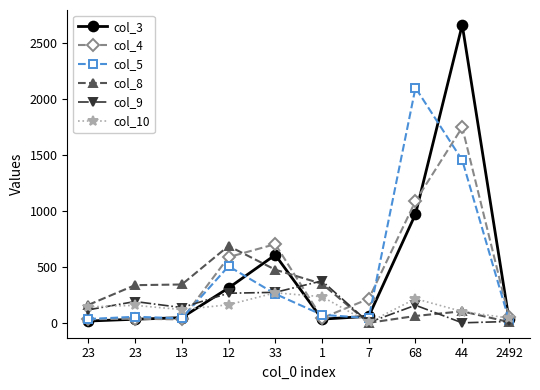

Between which two adjacent categories do col_5 and col_4 first intersect?

13 and 12